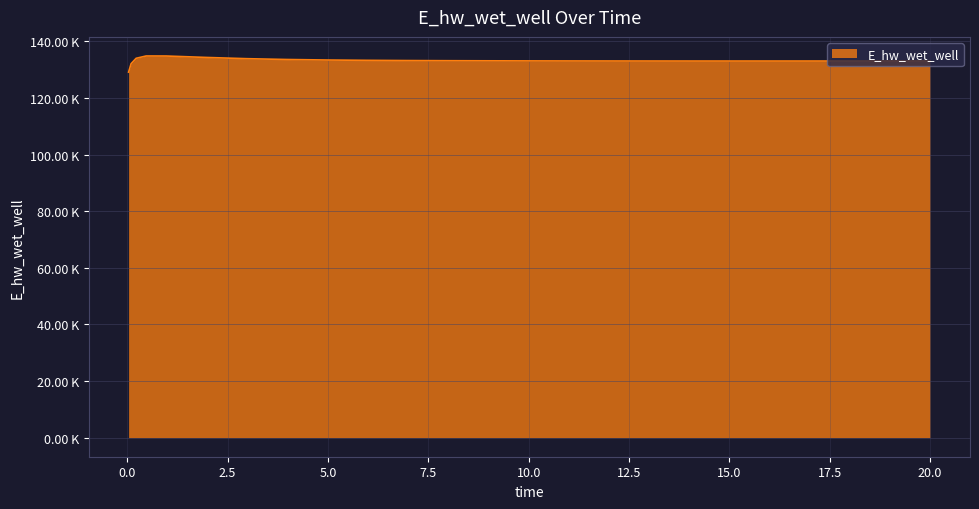

Reading right to left, what are all the values shown in this chart?

133105.4	133105.2	133100.9	133097.5	133095.3	133094.7	133094.4	133095.2	133098.0	133103.5	133112.1	133125.0	133143.4	133169.3	133206.0	133258.7	133336.1	133453.4	133636.4	133924.8	134357.6	134865.8	134879.0	134054.5	132146.2	129163.8